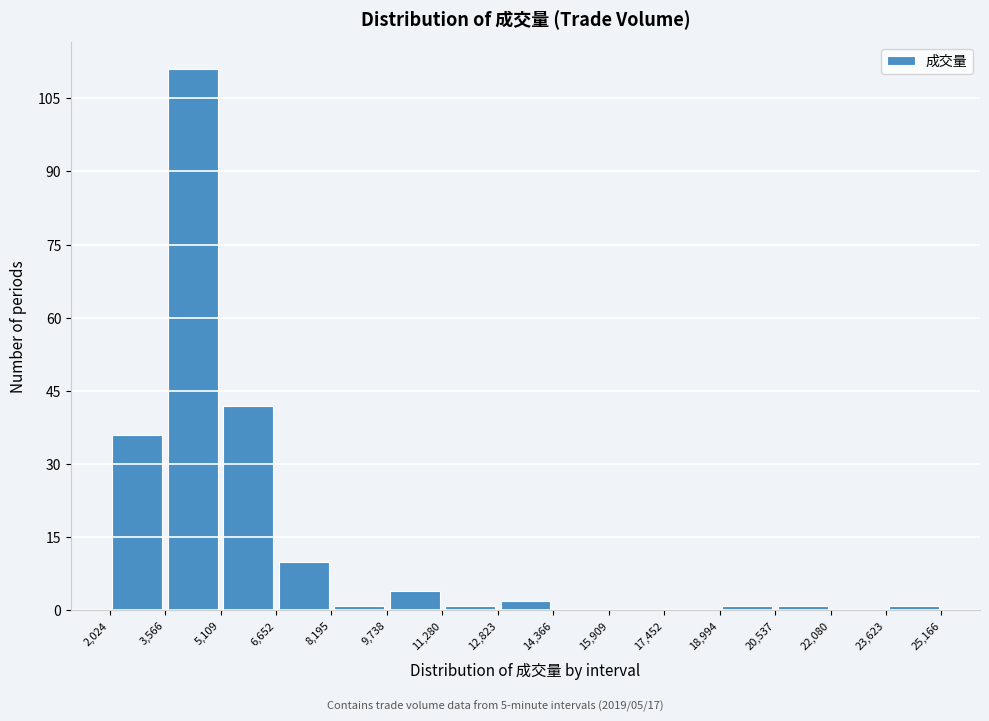

Which range on the x-axis has the tallest bar?

3,566 to 5,109